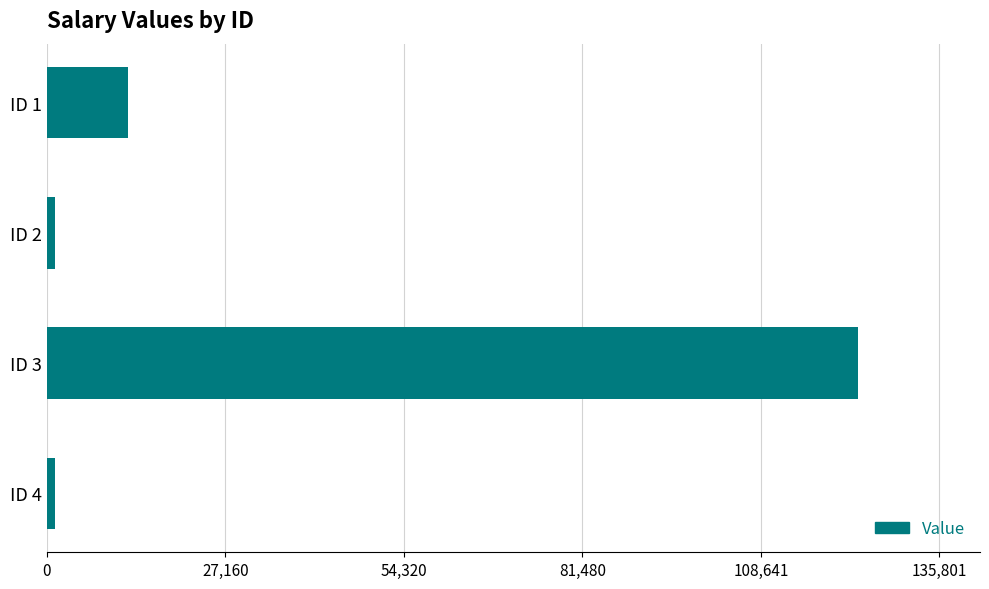

Is it true that the value at ID 1 is 12345?

True